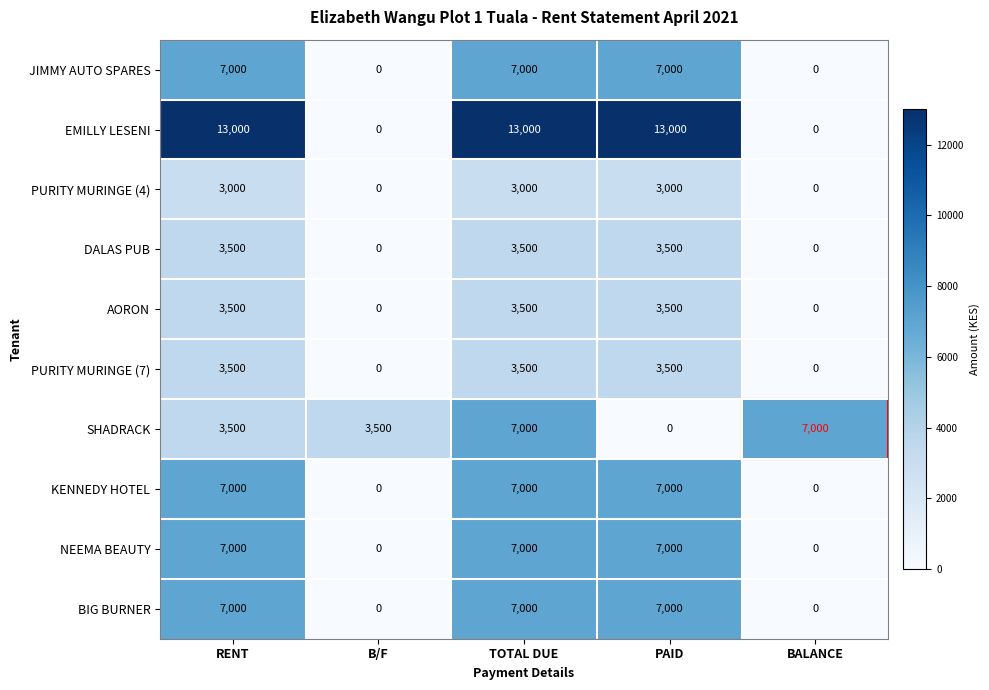

The NEEMA BEAUTY series shows 0 at B/F. True or false?

True